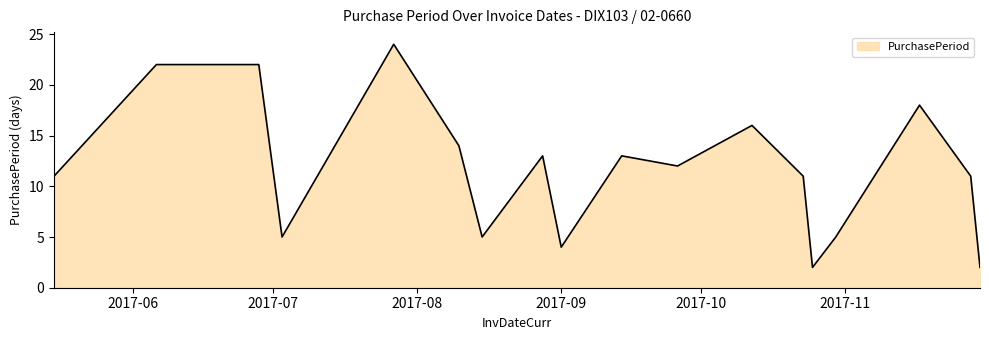

What is the maximum value shown in the chart?

24